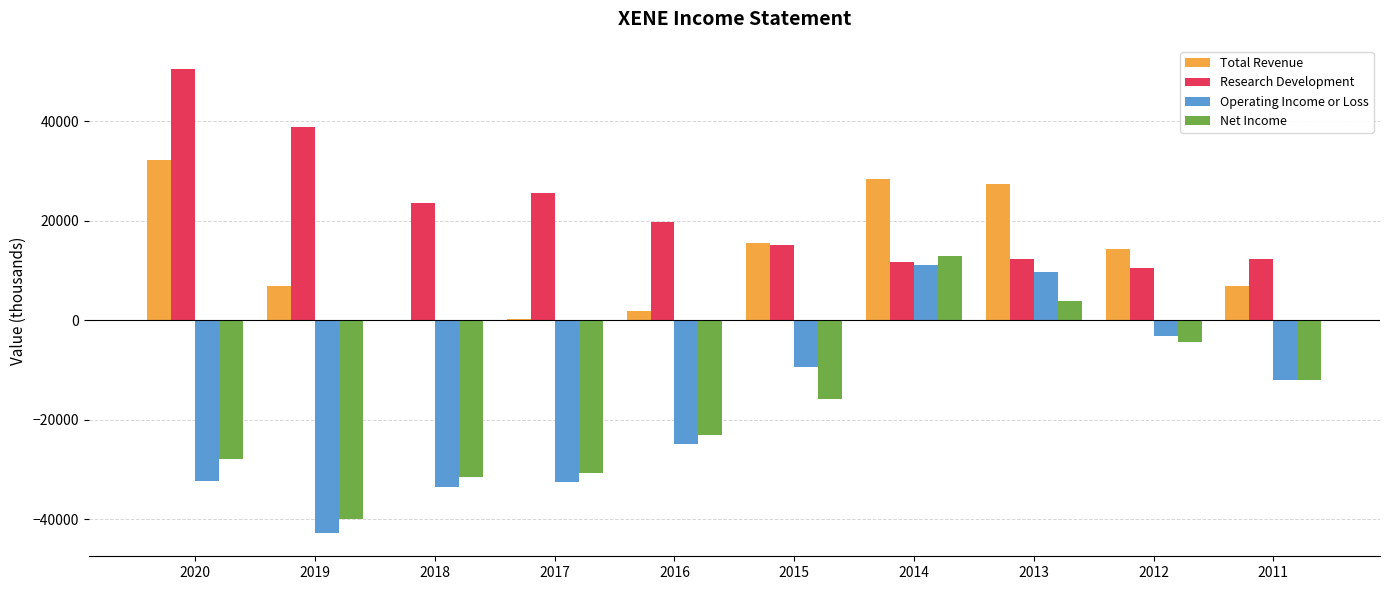

What is the greatest value displayed?

50500